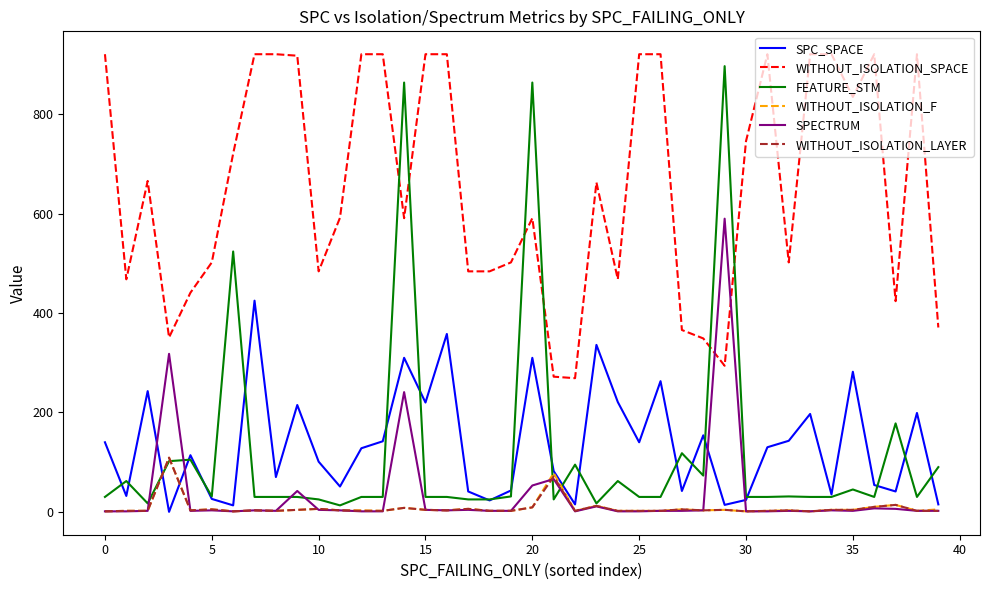

What is the maximum value shown in the chart?

921